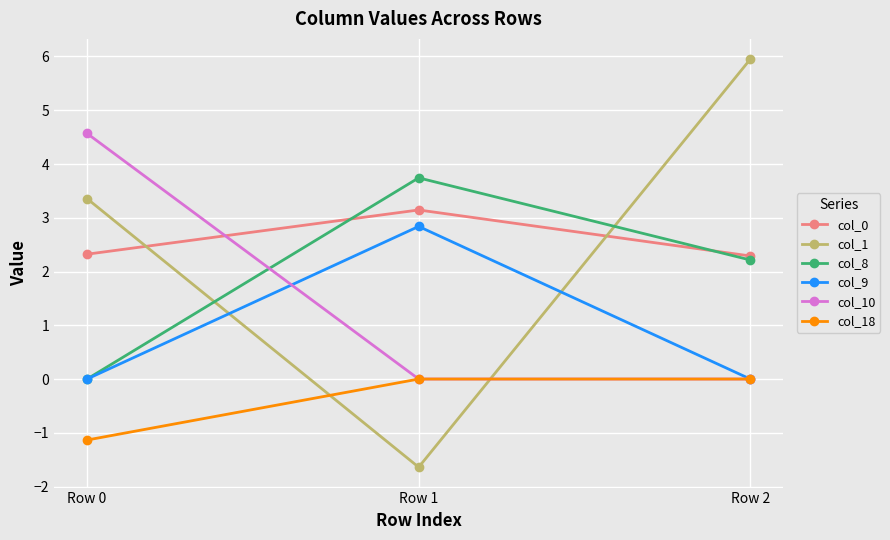

The col_9 series shows 0.0 at Row 2. True or false?

True